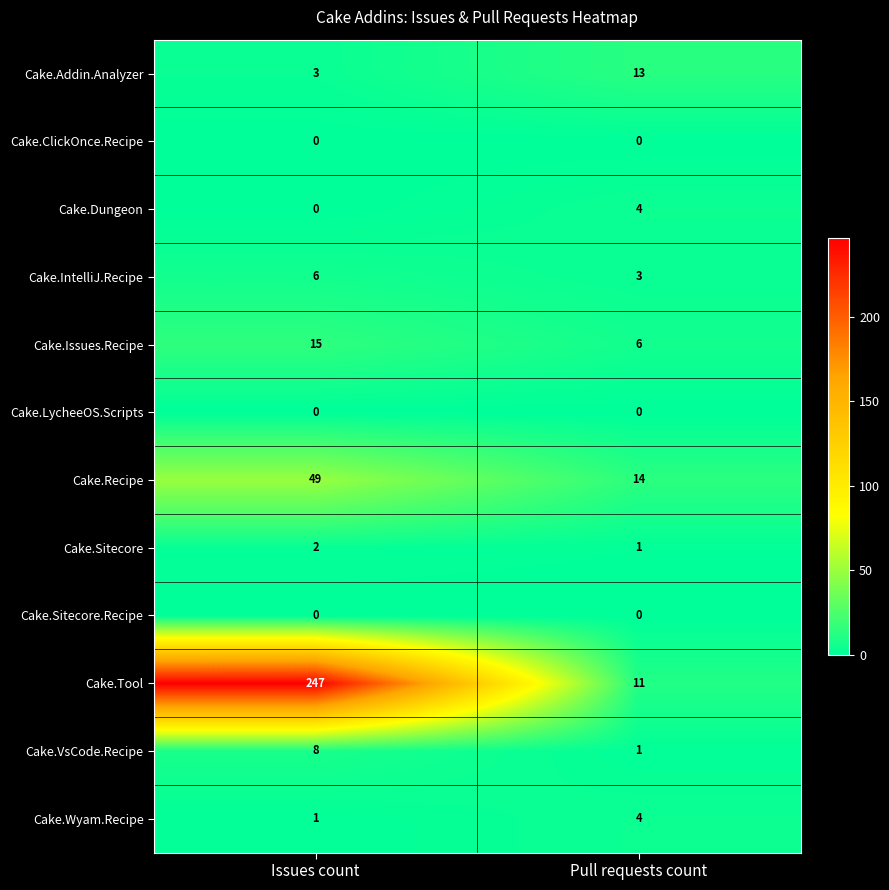

What is the sum of all Cake.Dungeon values?

4